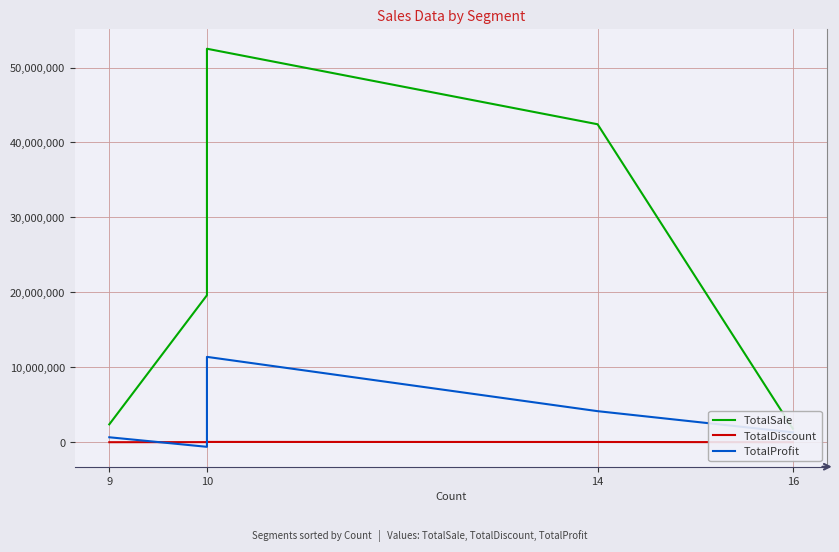

Is the value of TotalSale at 16 greater than the value of TotalProfit at 10?

Yes